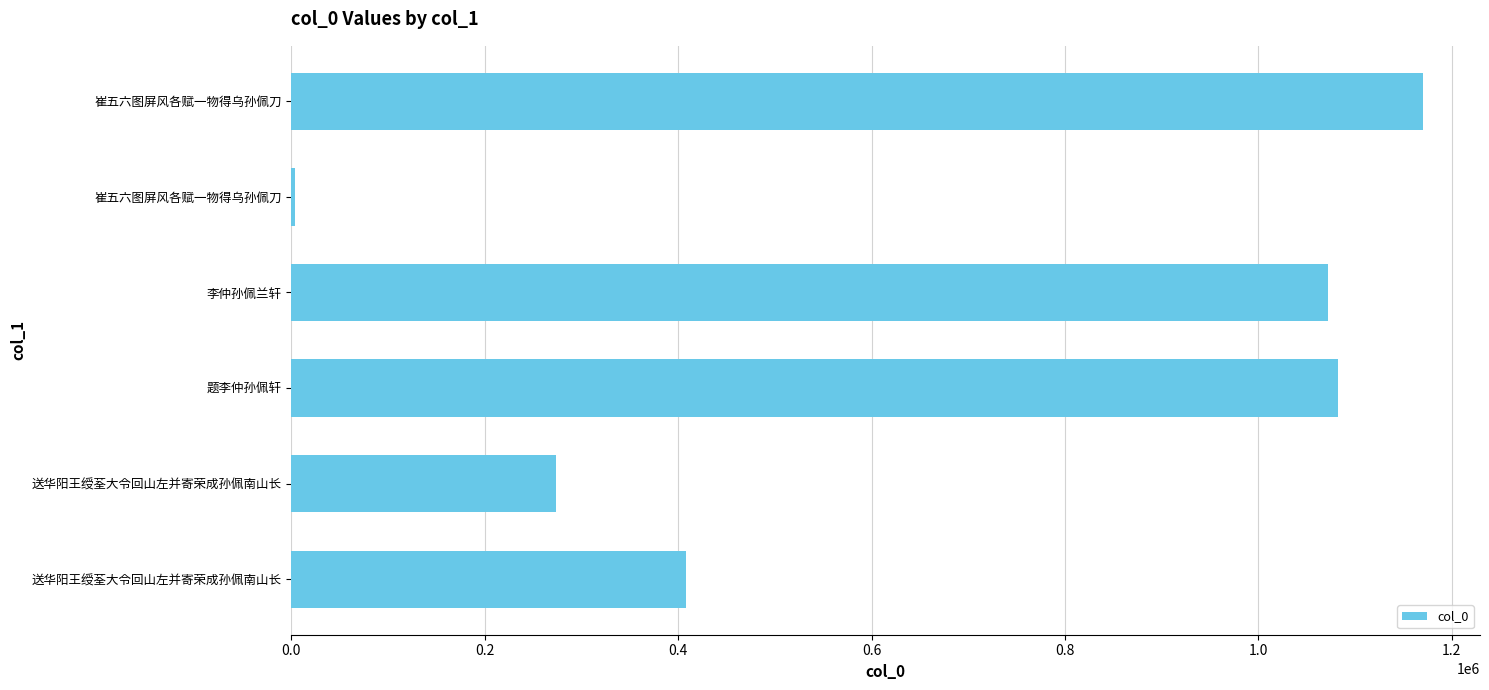

Are the bars horizontal?

Yes